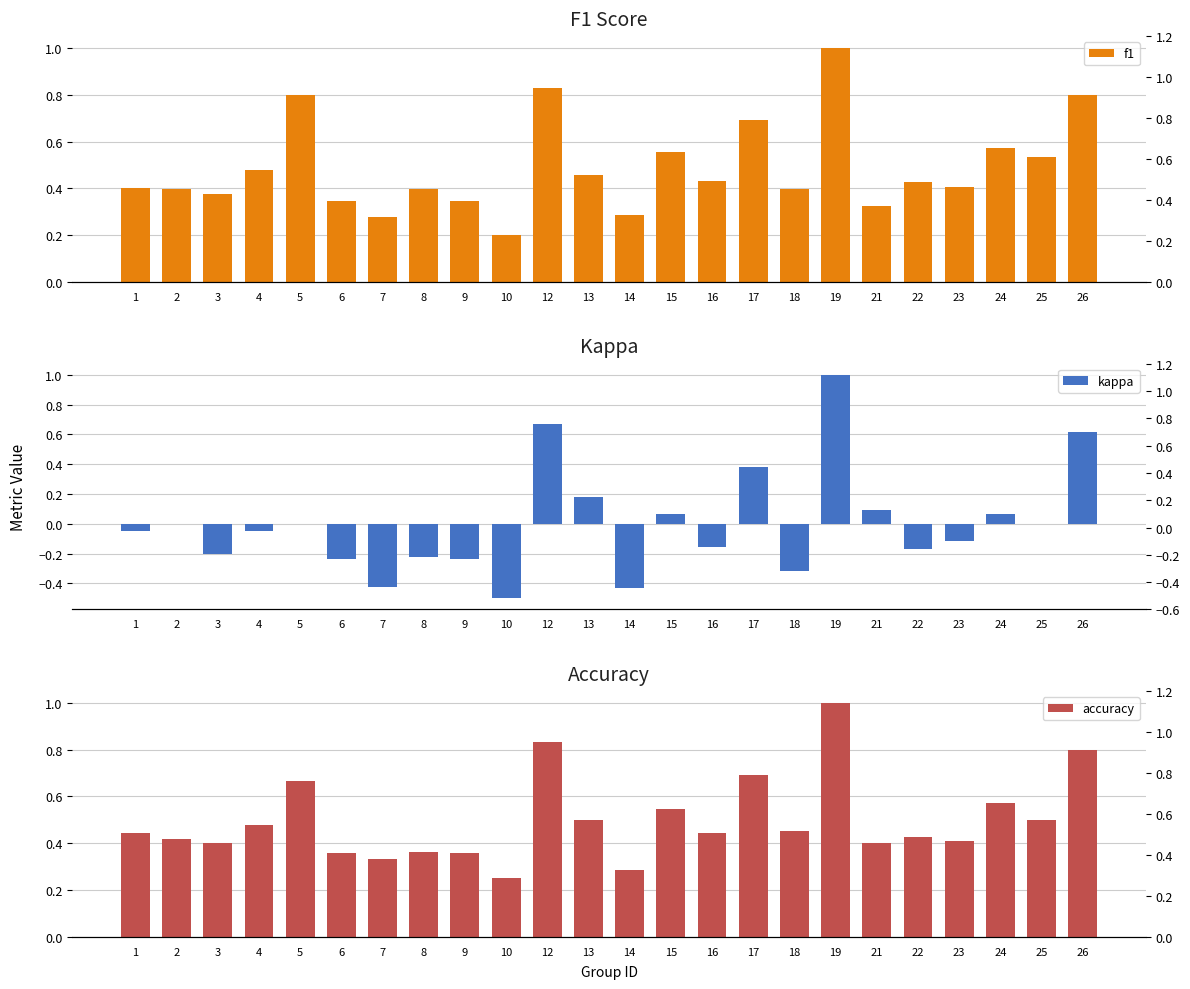

How many values in the kappa series exceed 0?

8